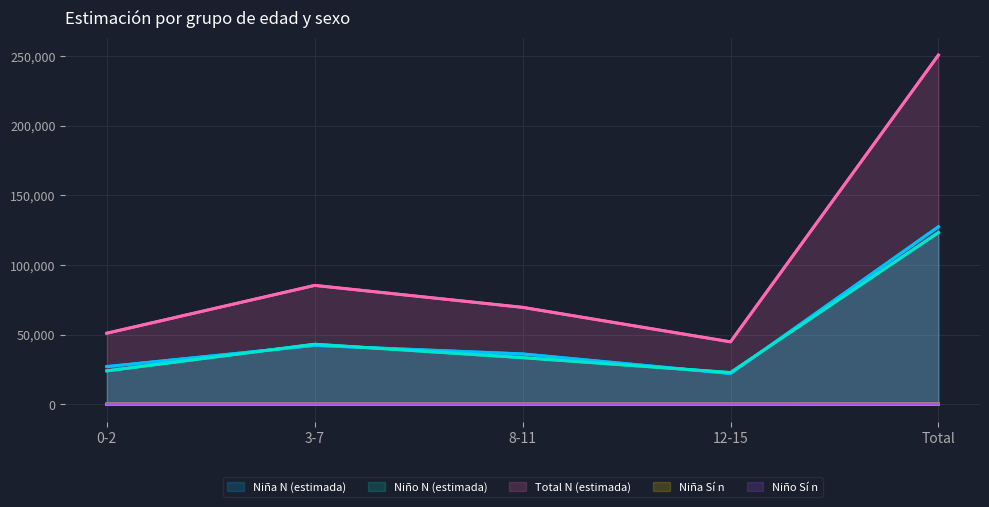

How many values in the Niña N (estimada) series exceed 36124?

2